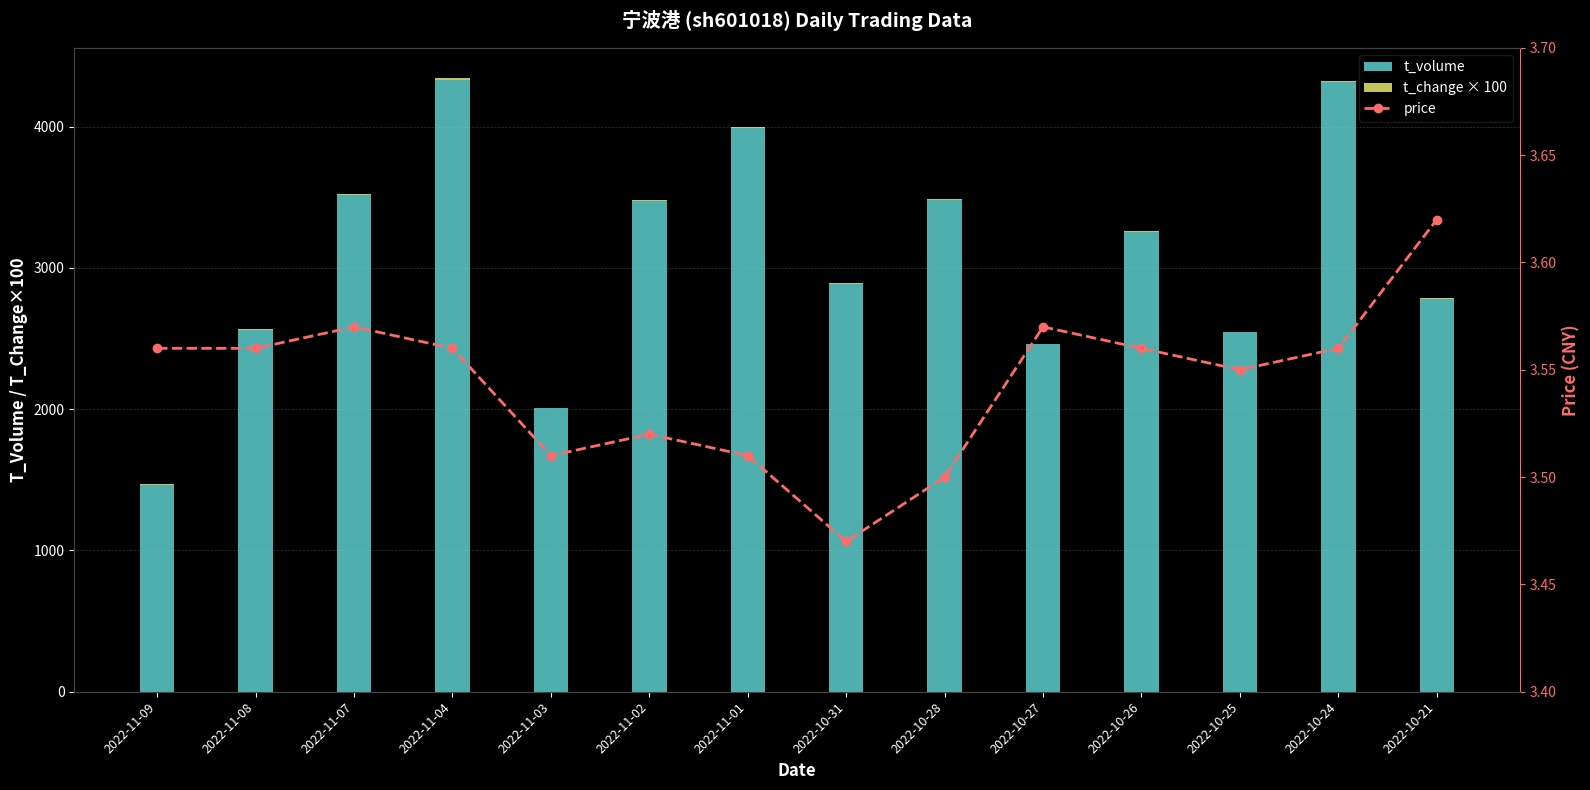

What is the label of the 11th bar from the left?

2022-10-26